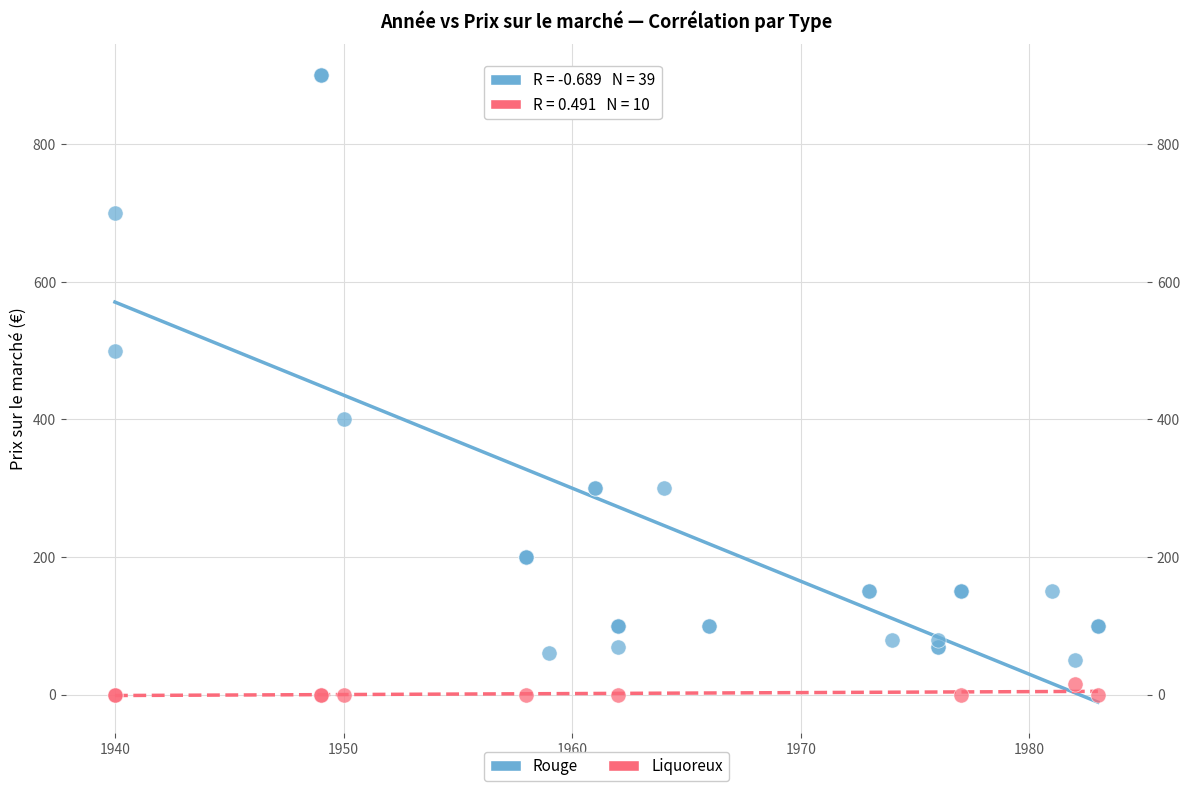

Which series reaches the minimum Y coordinate?

Liquoreux